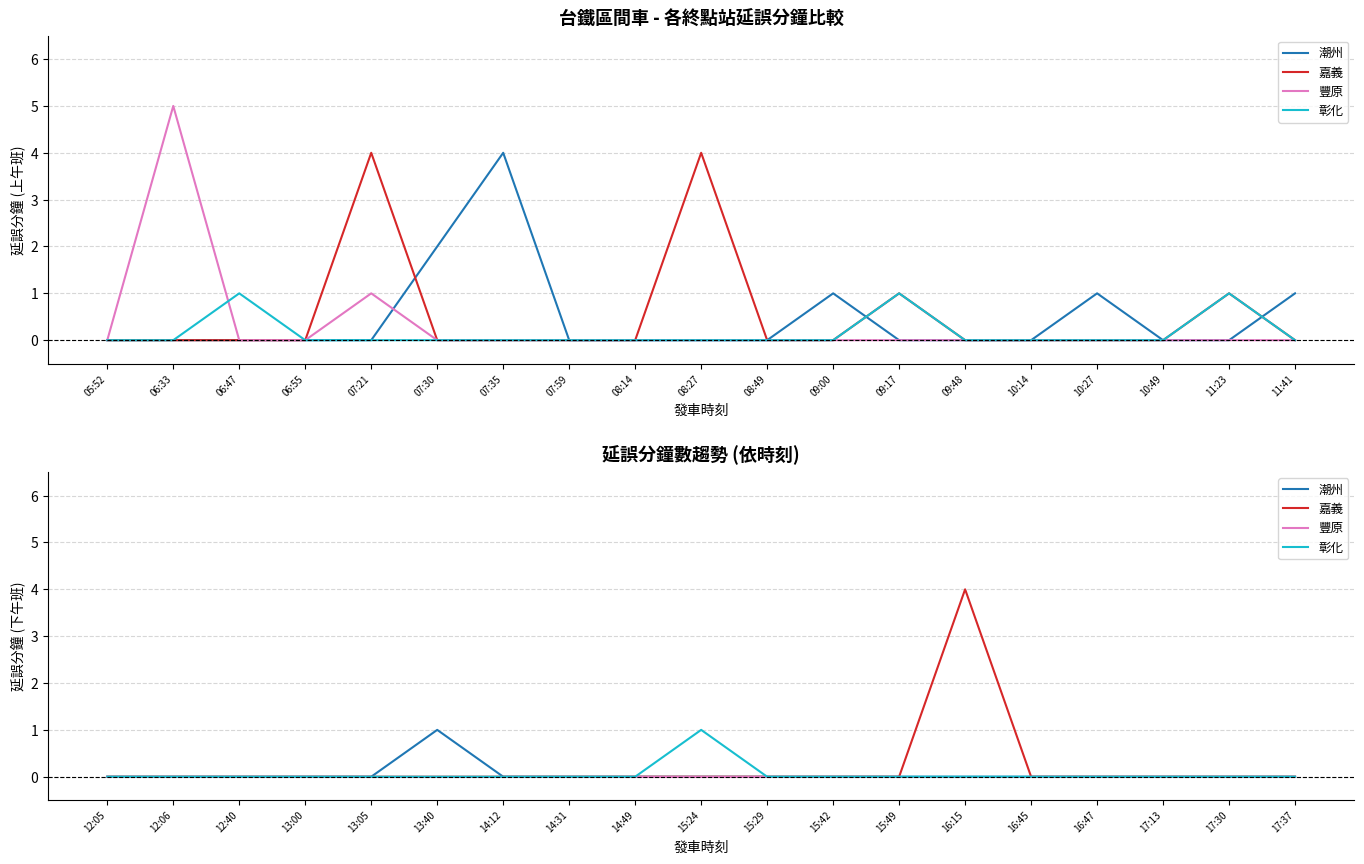

Does the chart display data point markers on the line(s)?

No